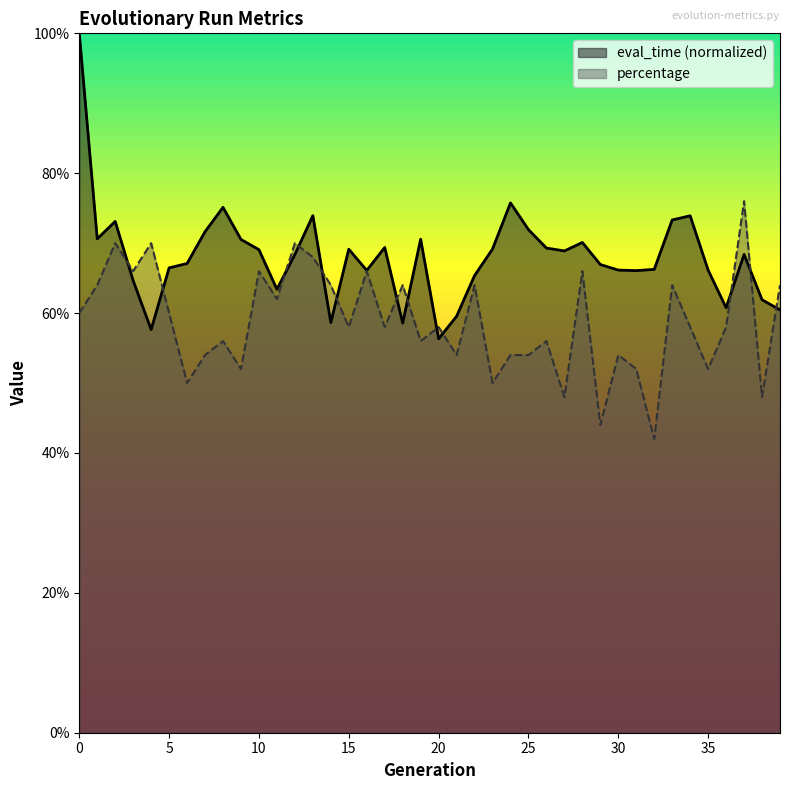

Does the chart display data point markers on the line(s)?

No